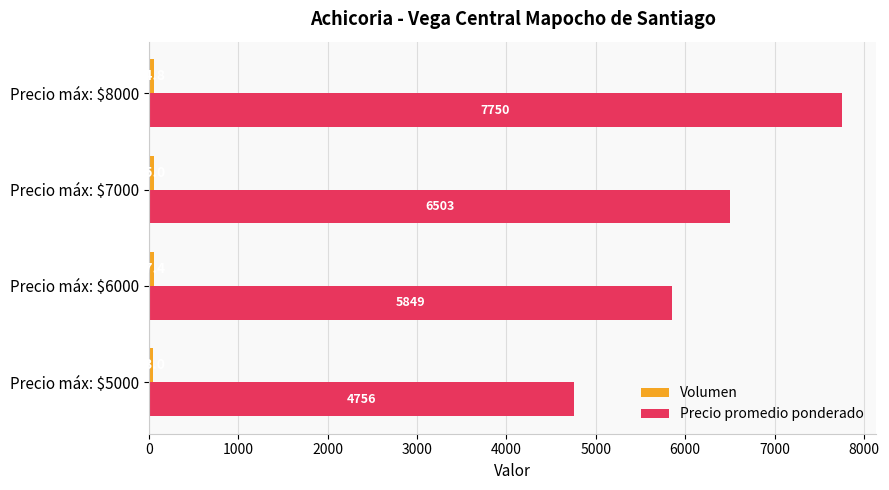

At how many categories does at least one series exceed 845?

4